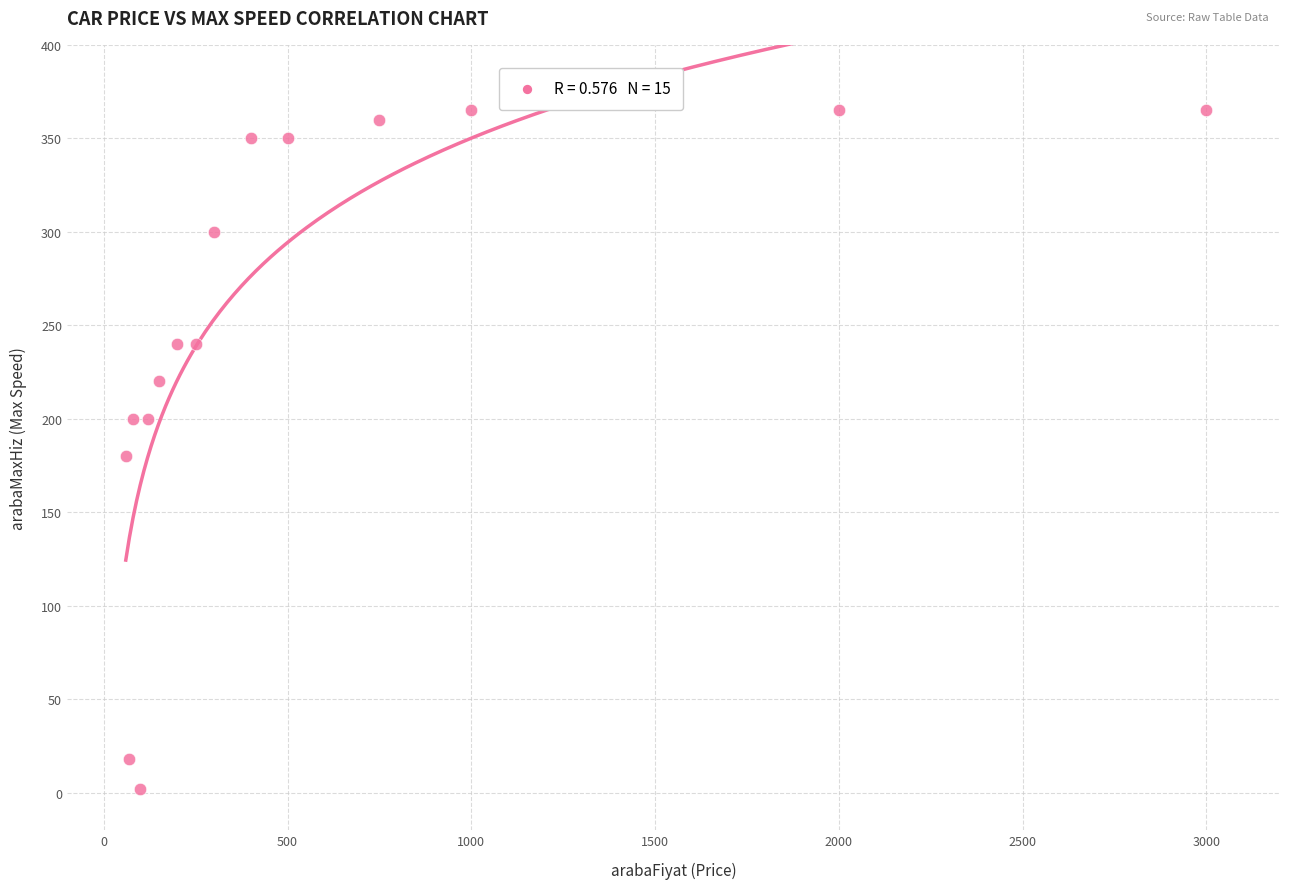

What is the range of X values (max minus min)?

2940